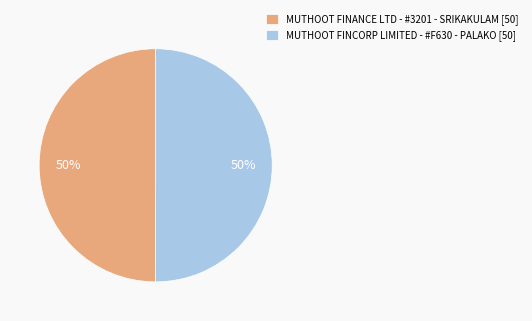

To the nearest percent, what portion does MUTHOOT FINCORP LIMITED - #F630 - PALAKO [50] represent?

50%